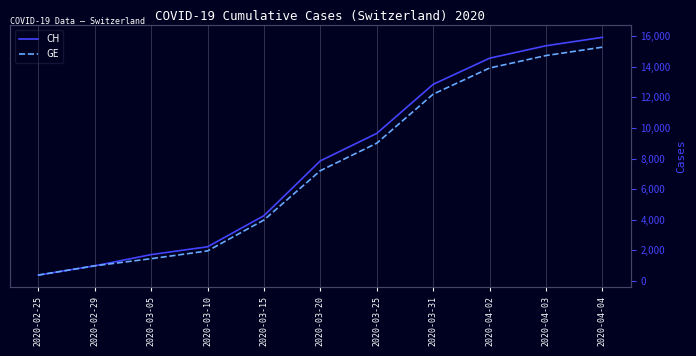

True or false: GE and CH cross at least once.

False